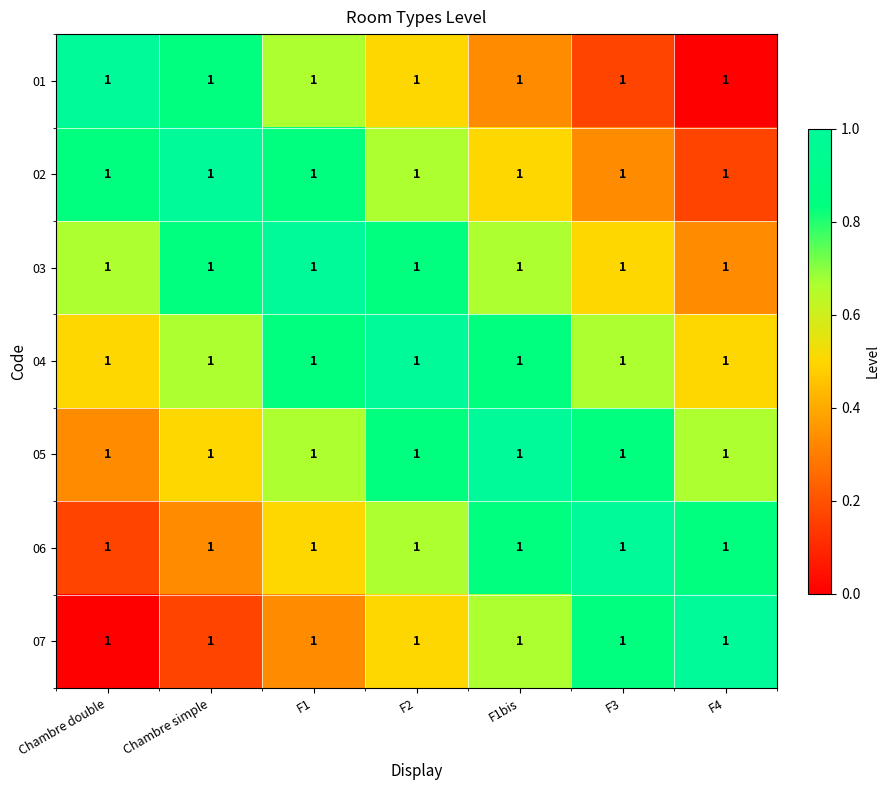

What is the spread (max minus min) of values at Chambre double?

1.0